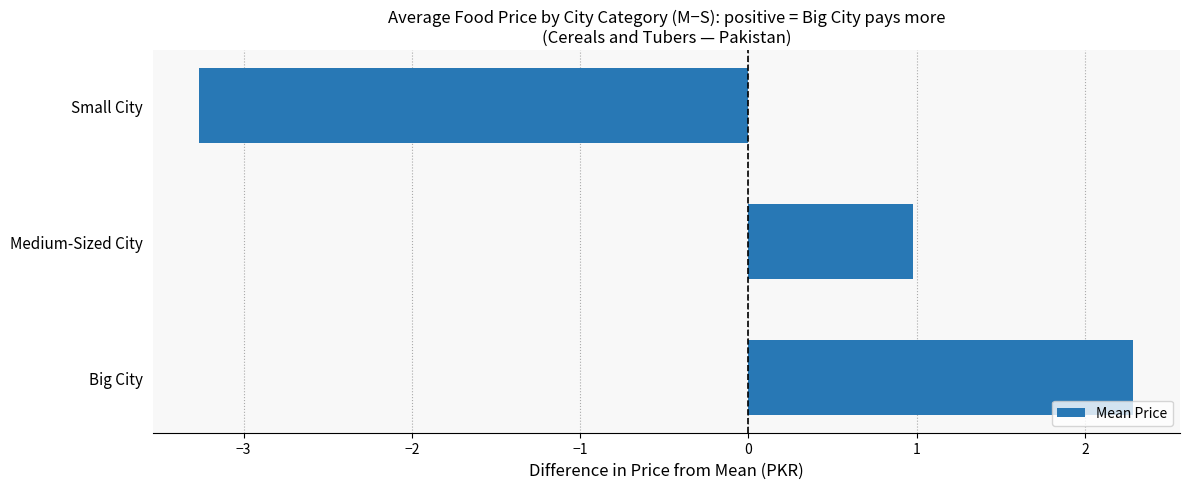

What is the change in value from Medium-Sized City to Small City?

-4.2